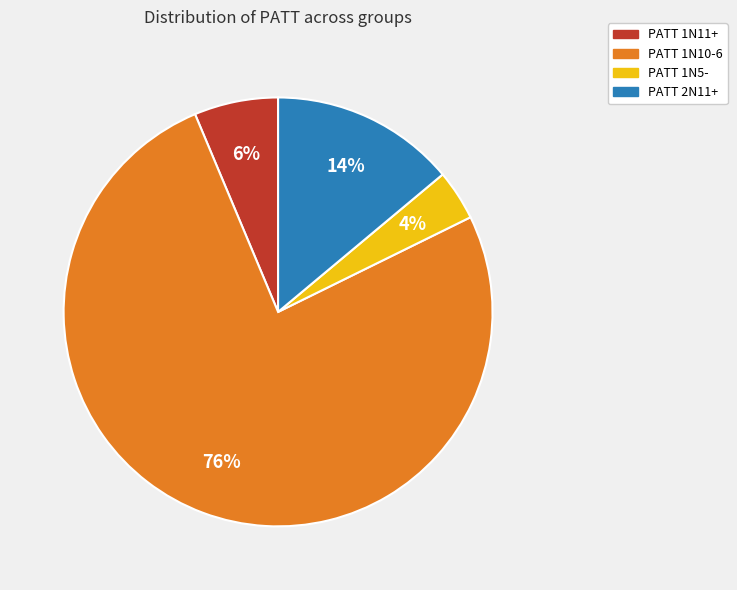

To the nearest percent, what is the average slice percentage?

25%